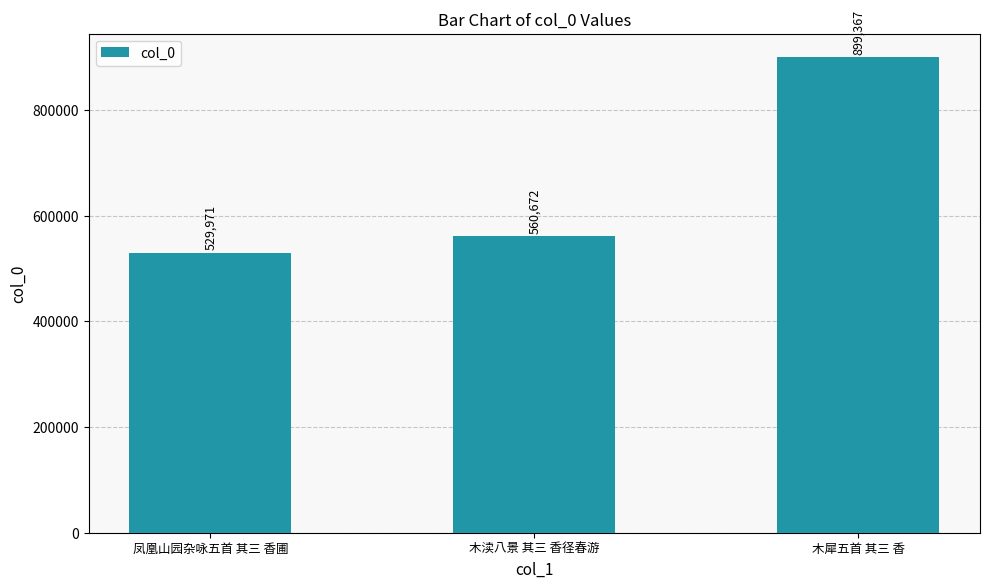

Approximately how many times larger is the value at 木犀五首 其三 香 compared to 木渎八景 其三 香径春游?

1.6